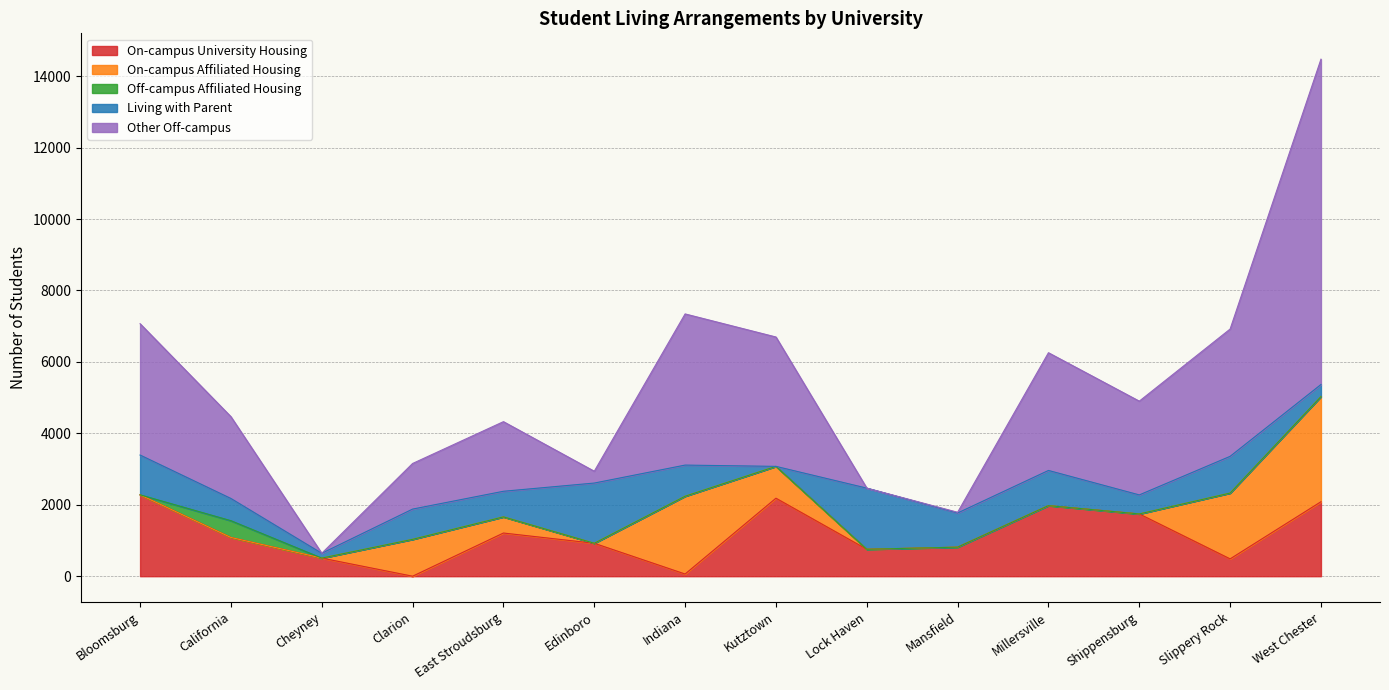

At which category is the sum across all series the highest?

West Chester